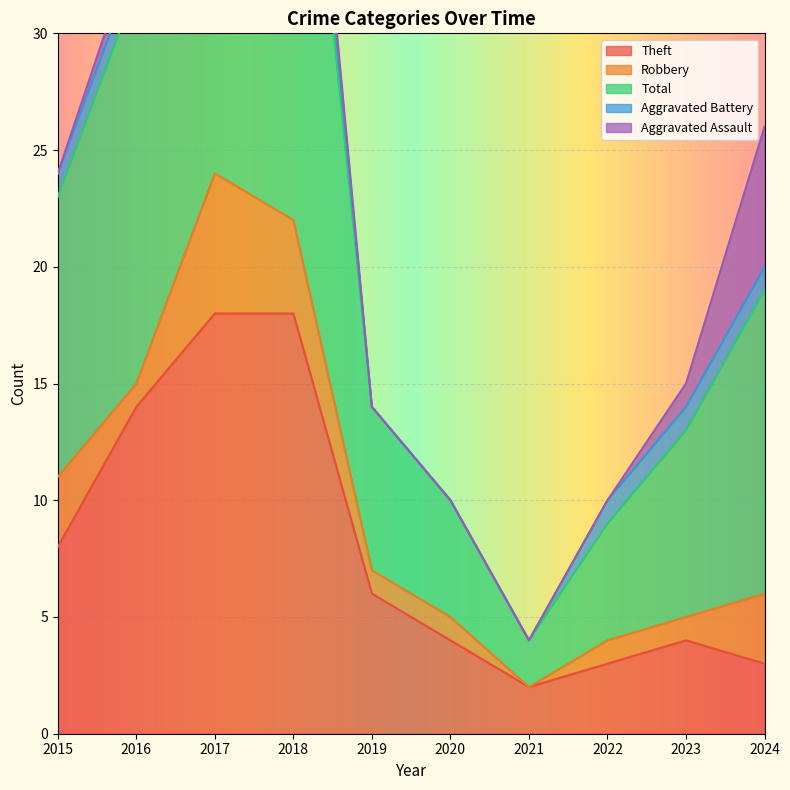

What is the total value across all series at 2015?

24